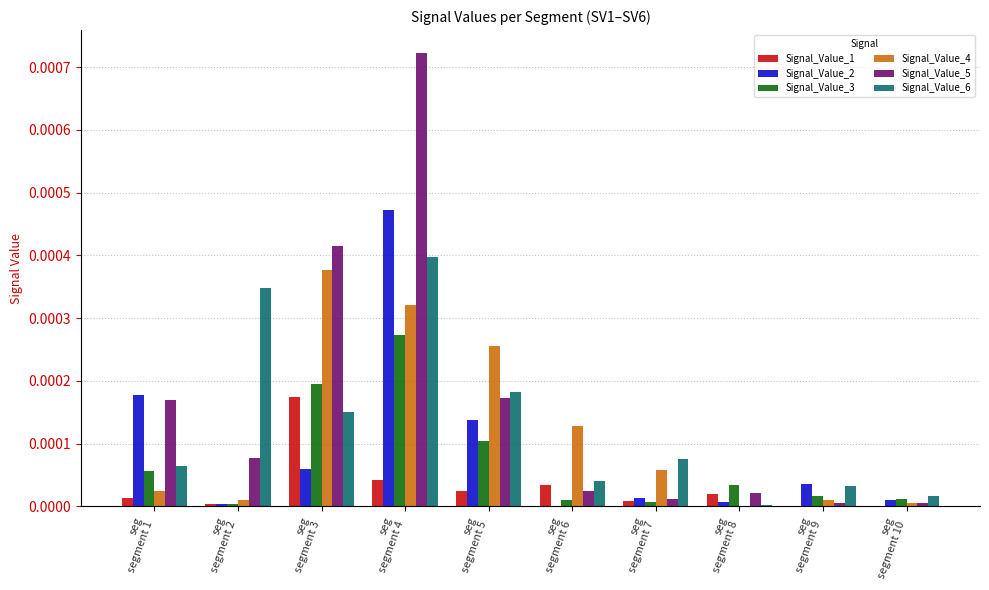

Which series has the largest total across all categories?

Signal_Value_5